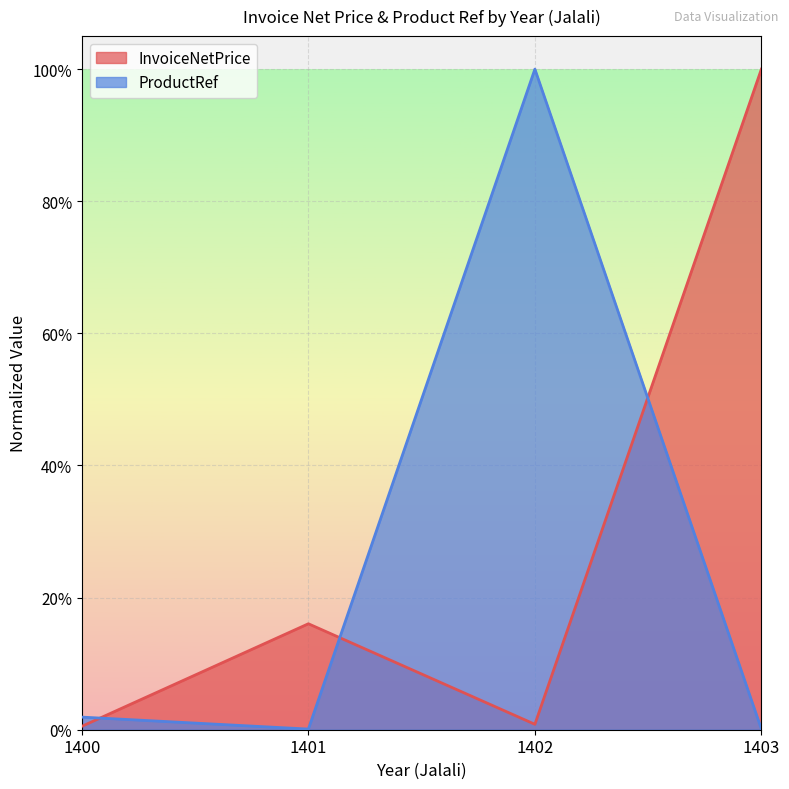

Which series has the largest range (max minus min)?

ProductRef